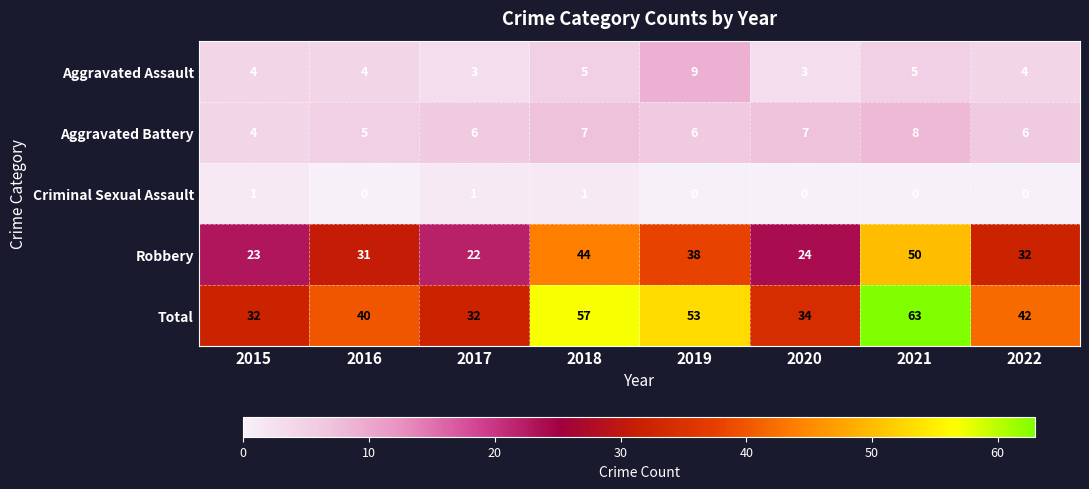

At 2021, list the series in order from smallest to largest.

Criminal Sexual Assault, Aggravated Assault, Aggravated Battery, Robbery, Total